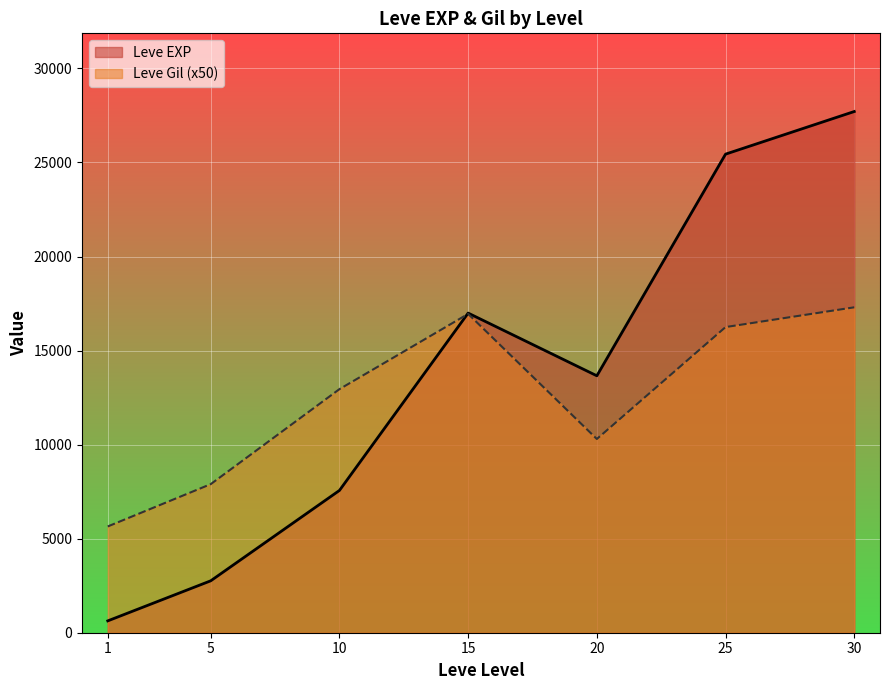

Reading left to right, list all the values displayed in this chart.

Leve EXP: 1=630	5=2760	10=7564	15=16994	20=13660	25=25444	30=27710
Leve Gil (x50): 1=5650	5=7900	10=12950	15=16950	20=10300	25=16250	30=17300